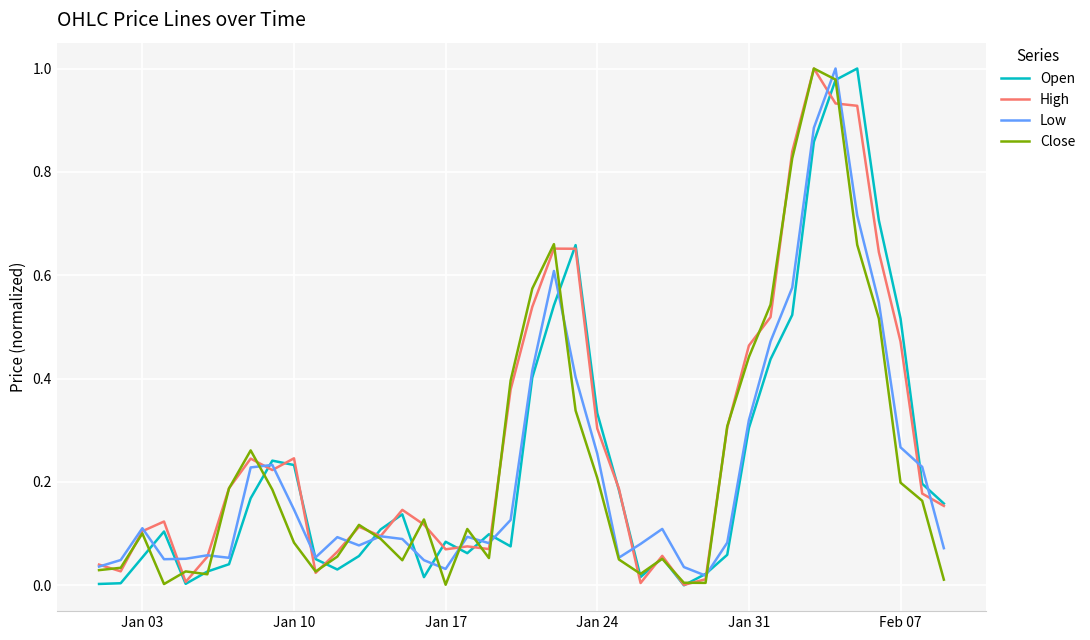

How many categories are shown in the chart?

40